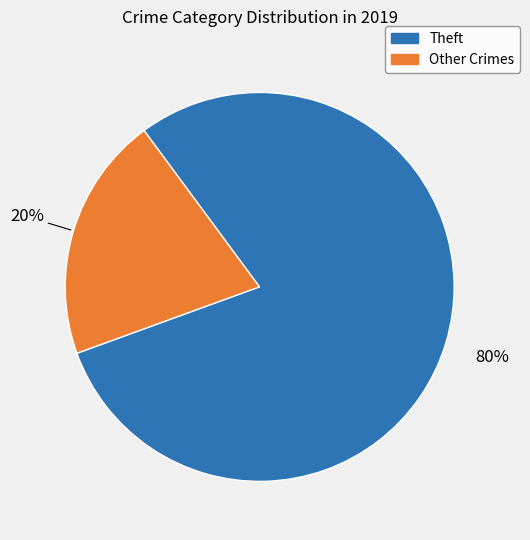

To the nearest percent, what is the average slice percentage?

50%